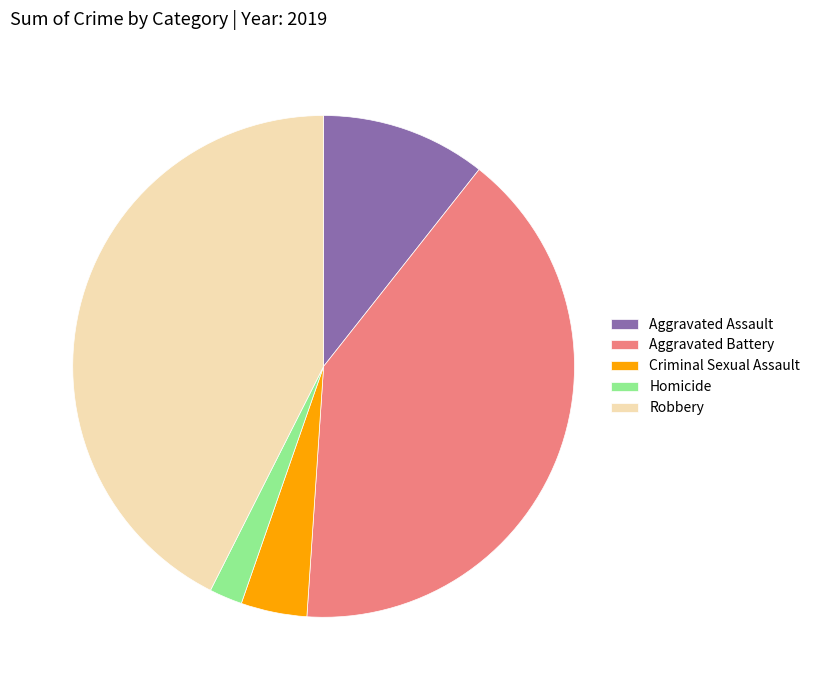

Is there a majority slice in this chart?

No